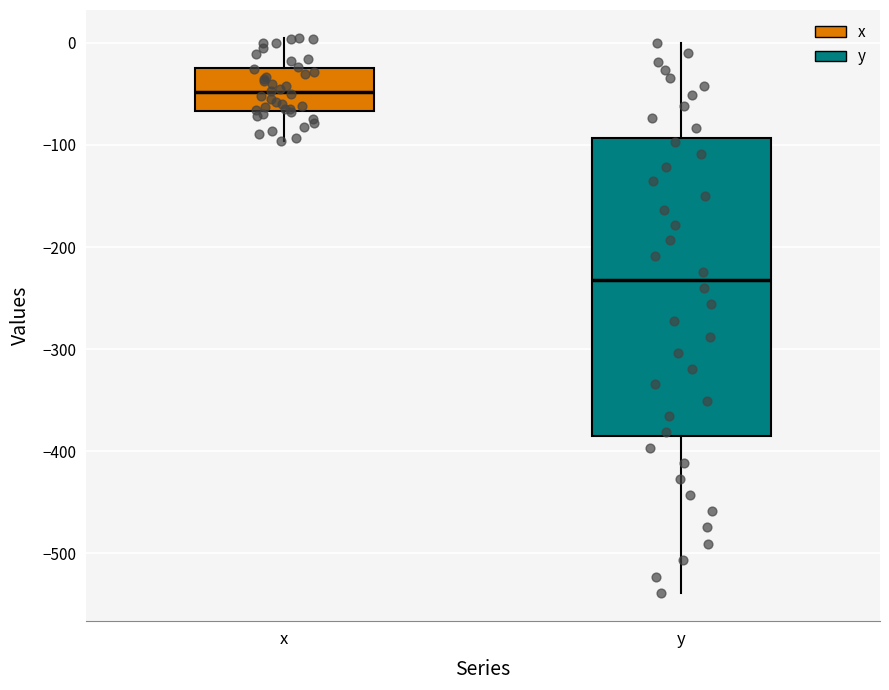

Which box is the tallest, from its lower edge to its upper edge?

y